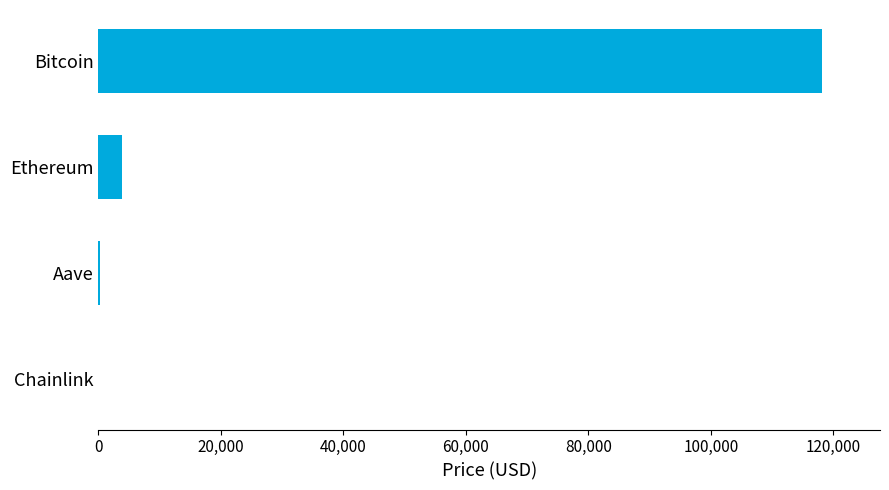

What is the greatest value displayed?

118176.0